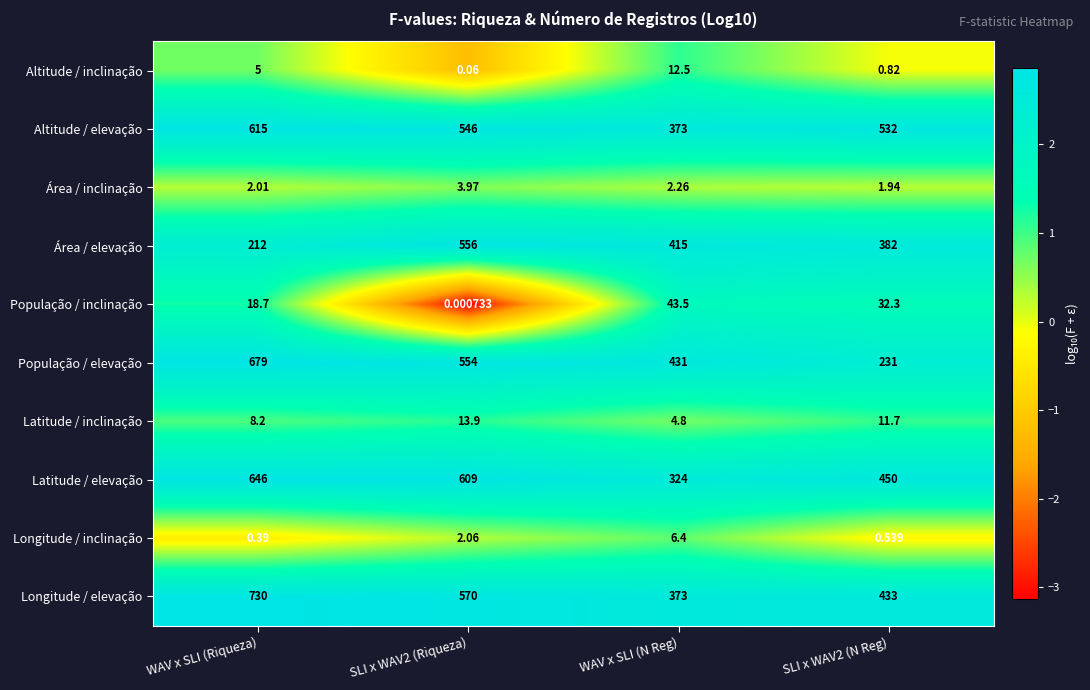

Which series has the largest range (max minus min)?

População / elevação